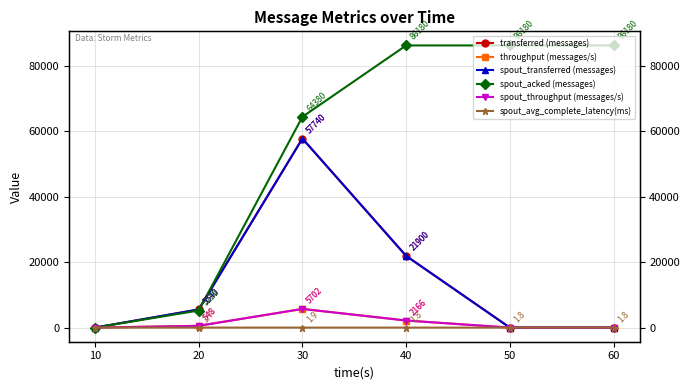

What is the value of the throughput (messages/s) point at the 2nd from the left?

548.0